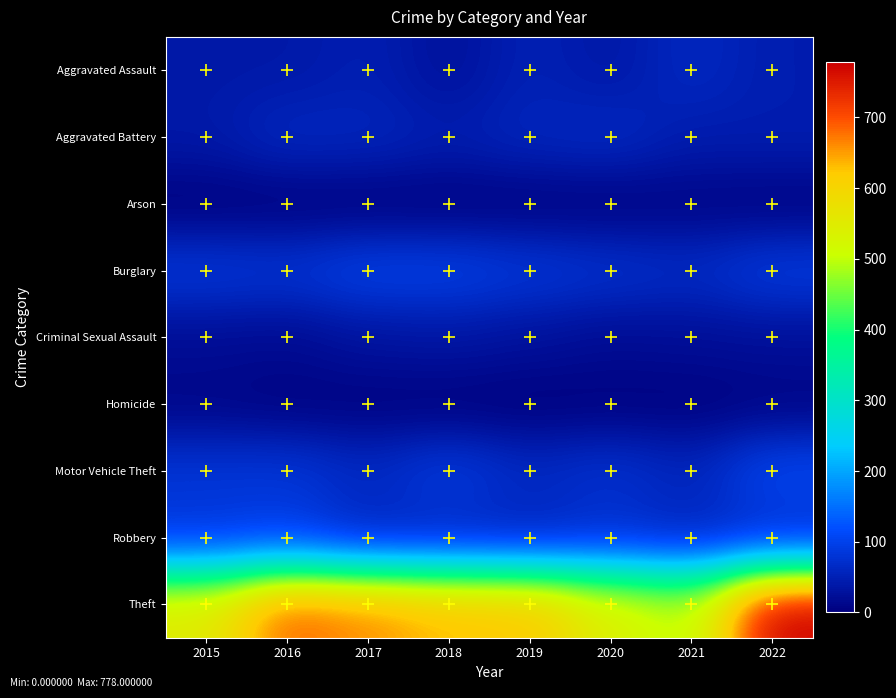

Which series has the largest range (max minus min)?

Theft